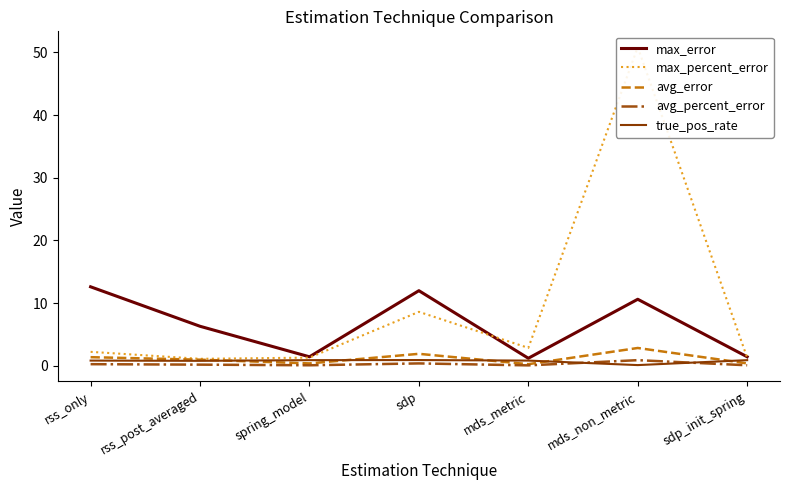

True or false: true_pos_rate and avg_error intersect in this chart.

True